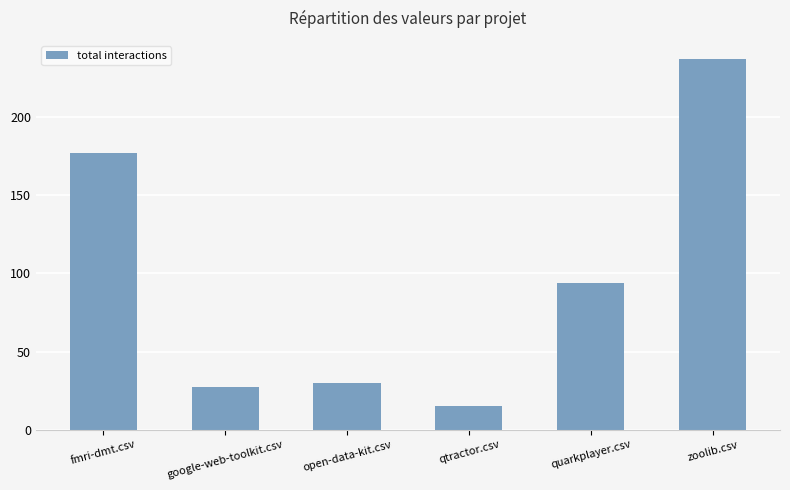

Rank the categories by value from lowest to highest.

qtractor.csv, google-web-toolkit.csv, open-data-kit.csv, quarkplayer.csv, fmri-dmt.csv, zoolib.csv